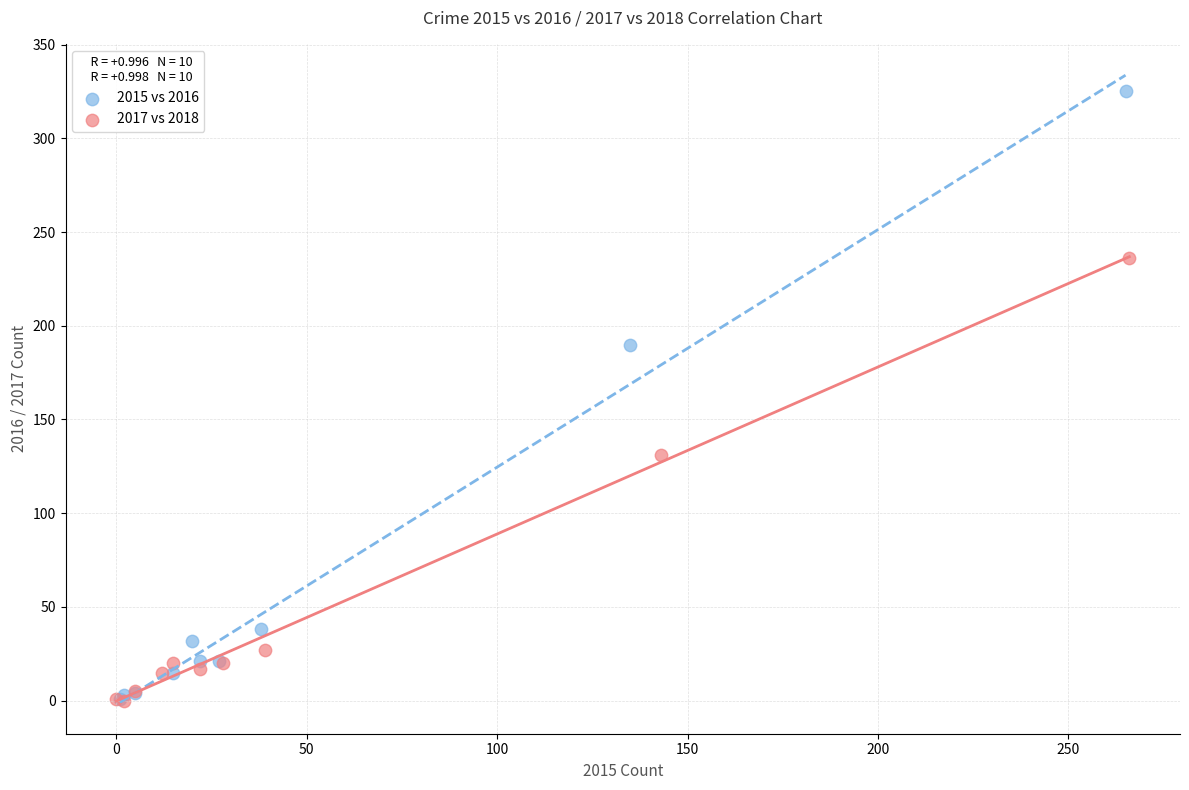

Which series contains the highest Y value?

2015 vs 2016